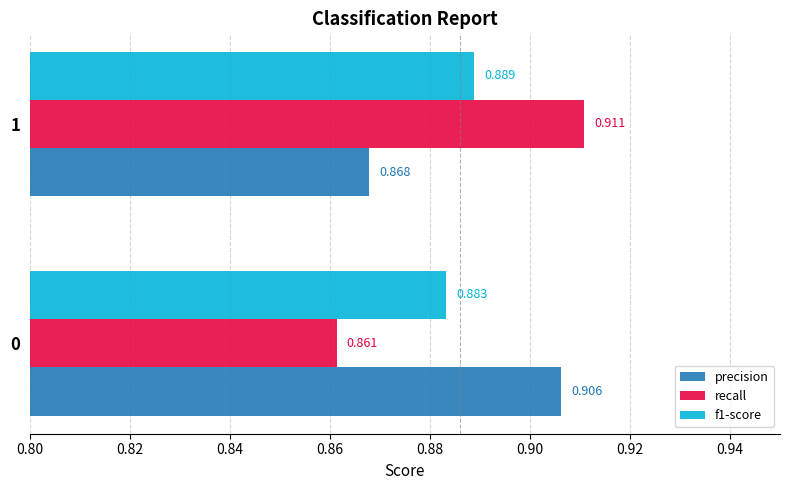

How many data points does each series have?

2